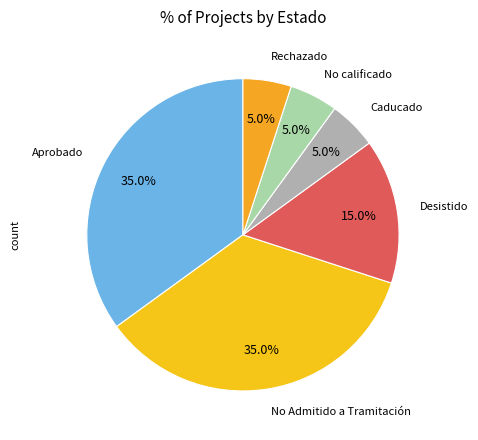

How many slices are in this pie chart?

6